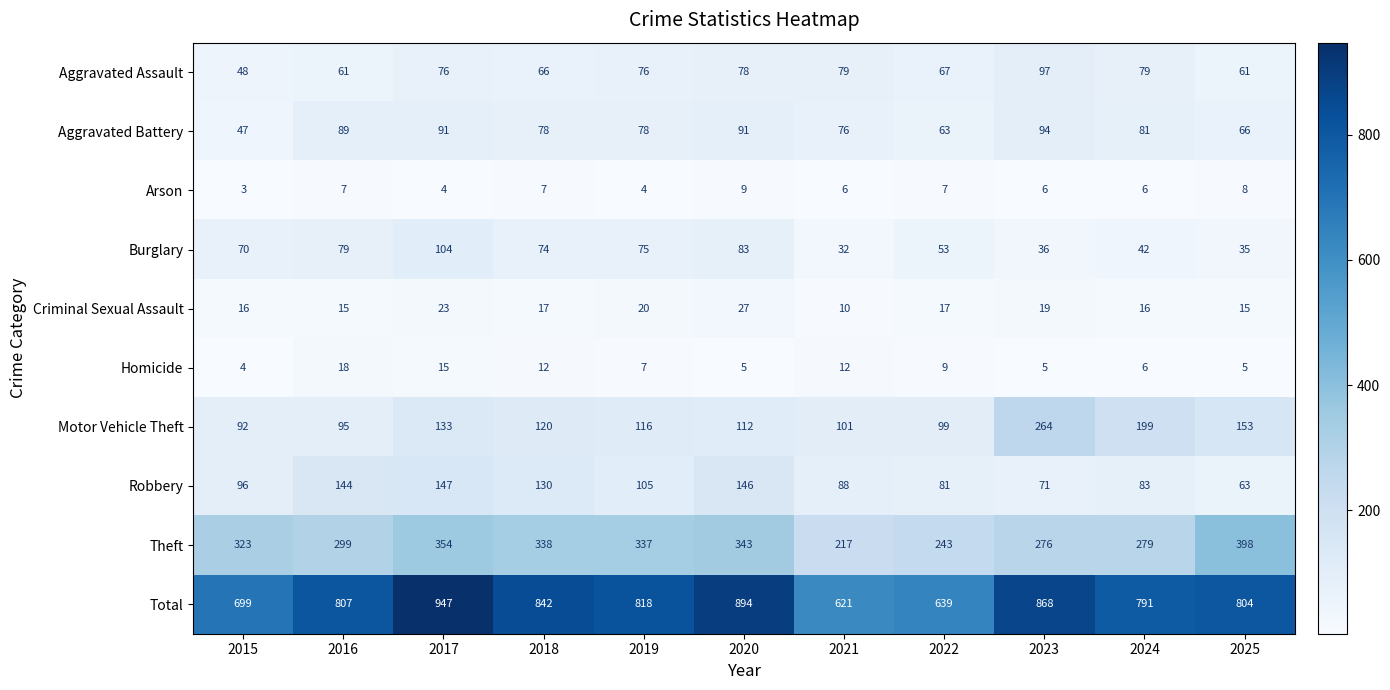

At which category is the sum across all series the highest?

2017